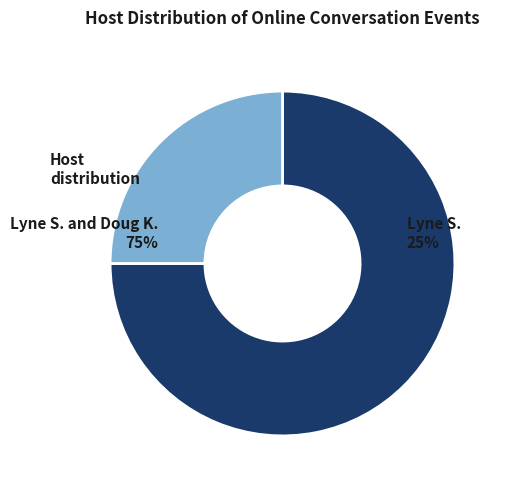

Rank the categories by value from highest to lowest.

Lyne S. and Doug K., Lyne S.